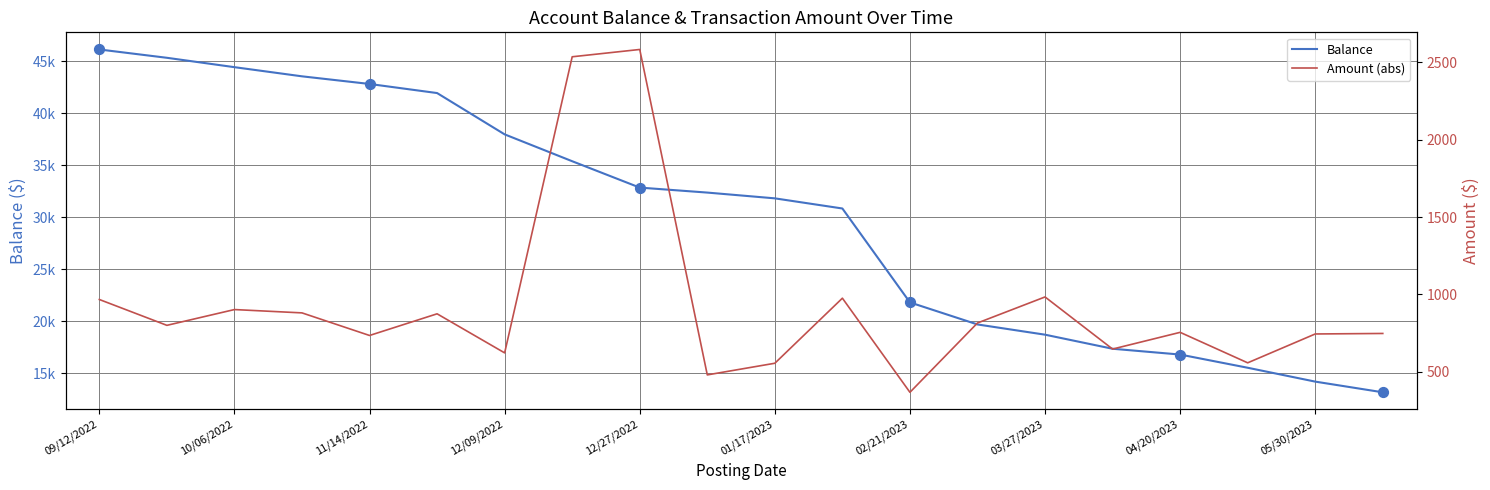

What are all the series names shown in the legend?

Balance, Amount (abs)